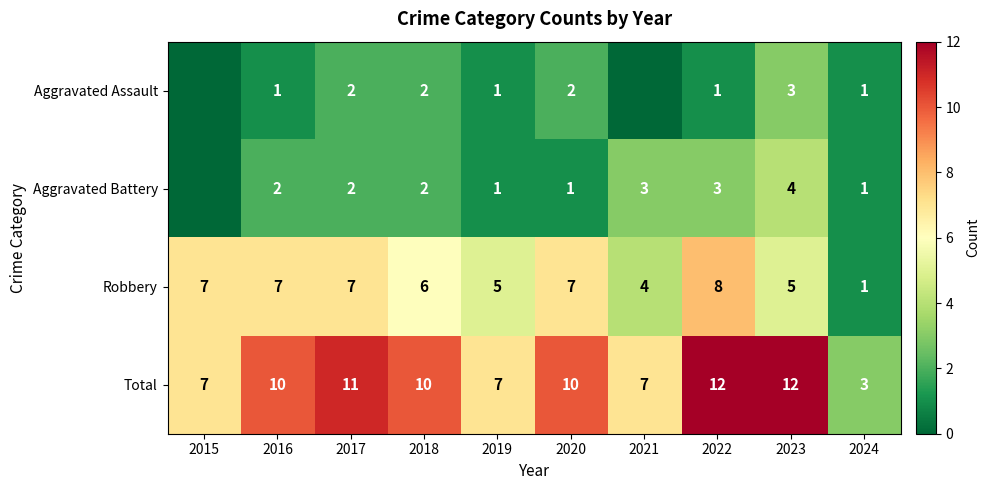

Count the number of data series in this chart.

4